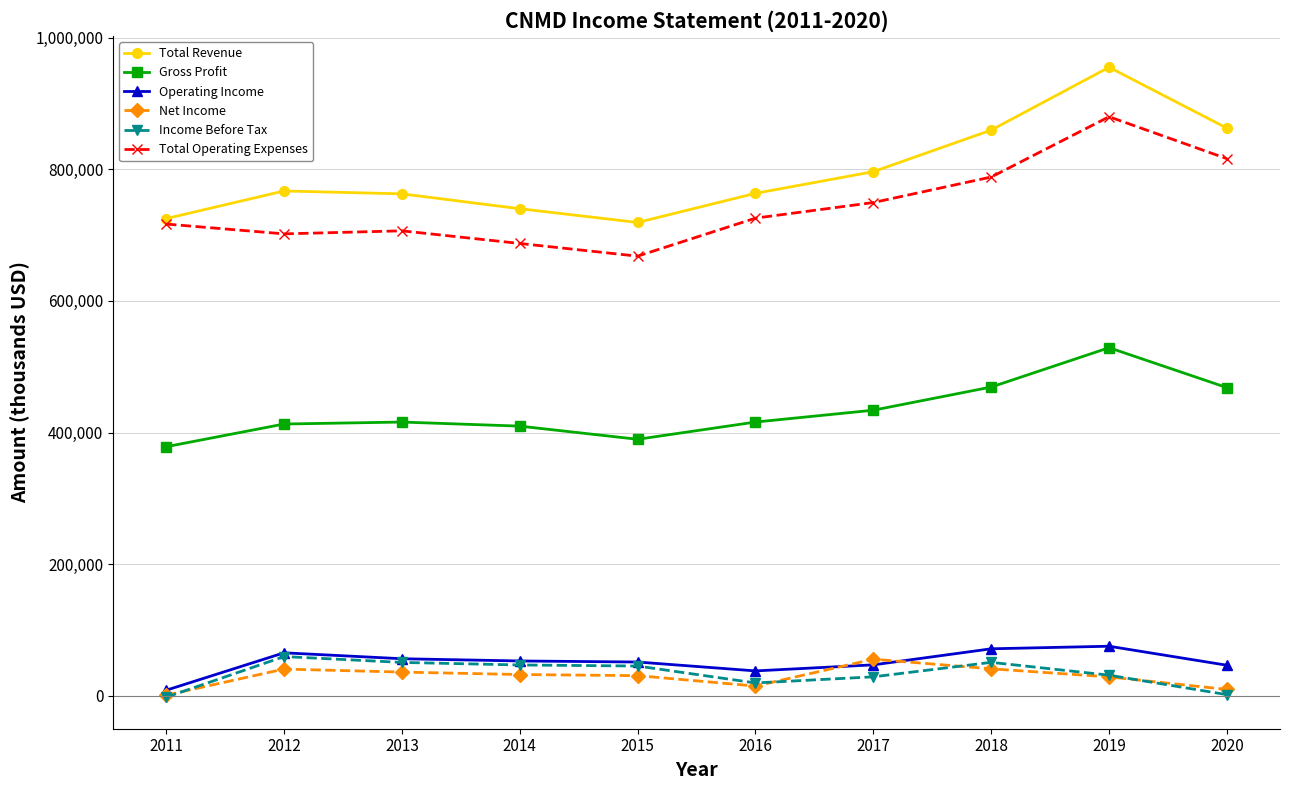

Which series has the widest spread of values?

Total Revenue